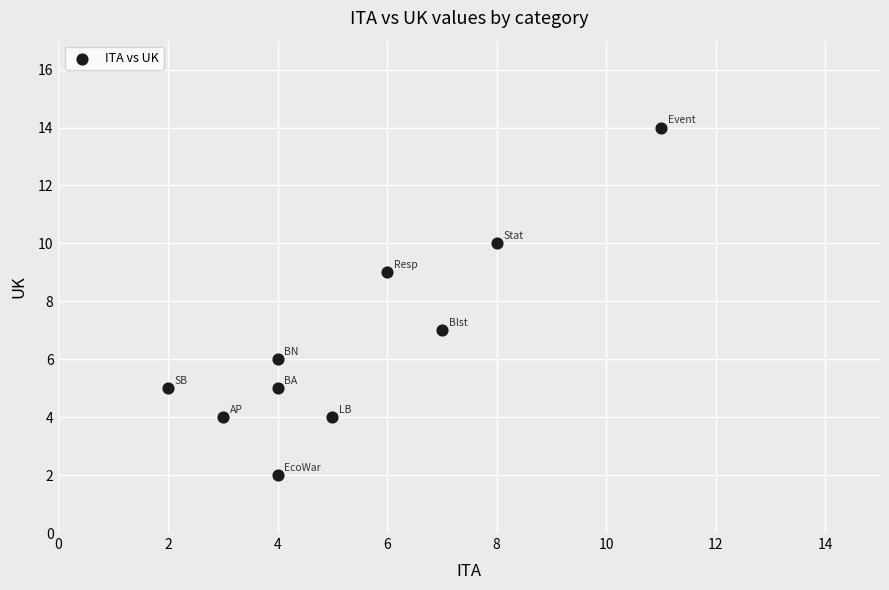

What is the range of X values (max minus min)?

9